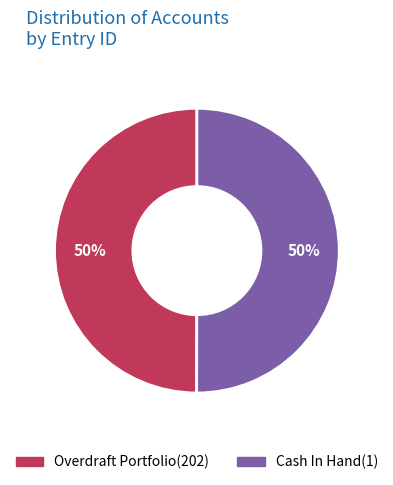

What is the ratio of the value at Overdraft Portfolio(202) to the value at Cash In Hand(1)?

1.0